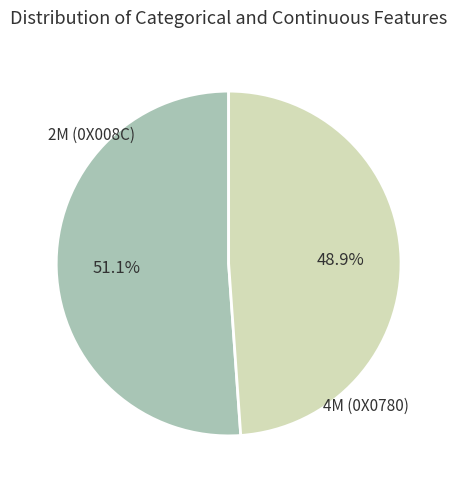

Count the number of slices in the pie.

2